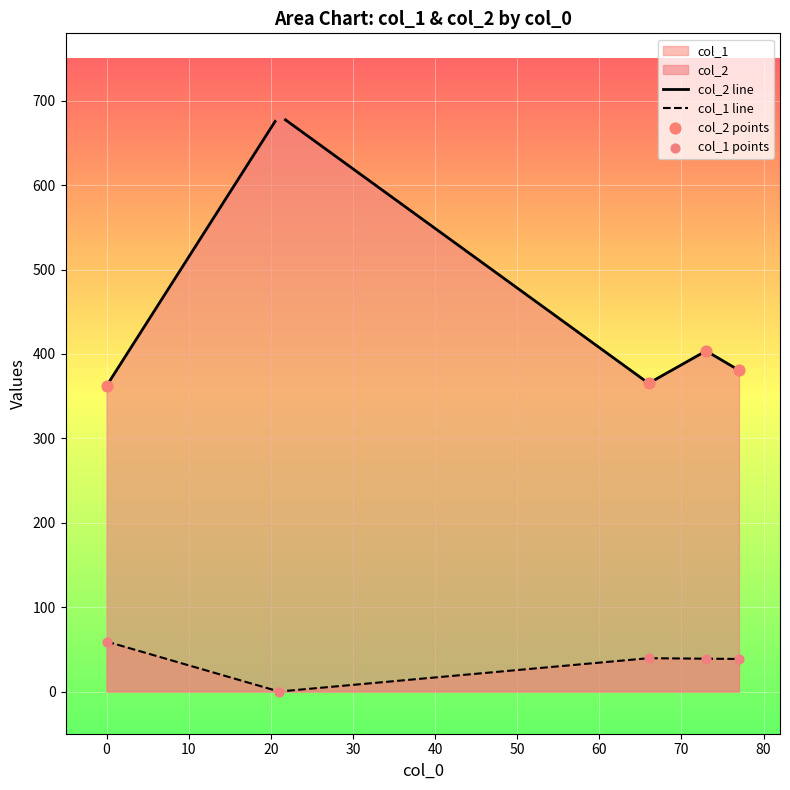

At how many categories does at least one series exceed 658?

1